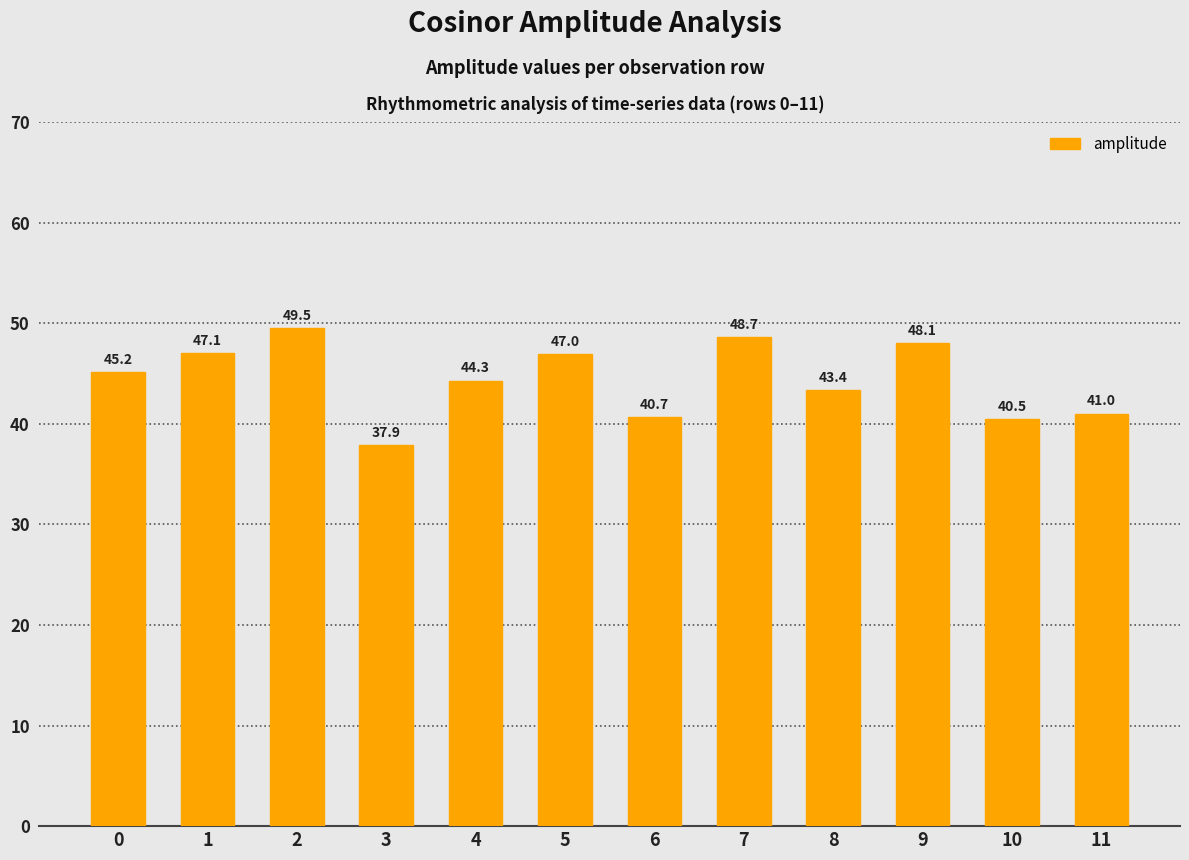

What is the difference between the second highest and minimum values?

10.8